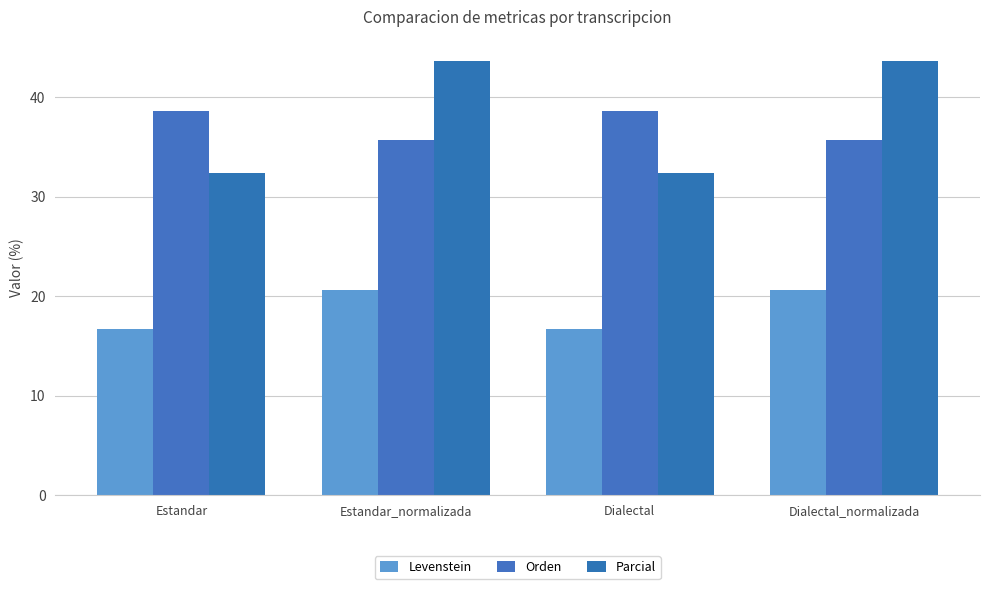

Are the bars horizontal?

No